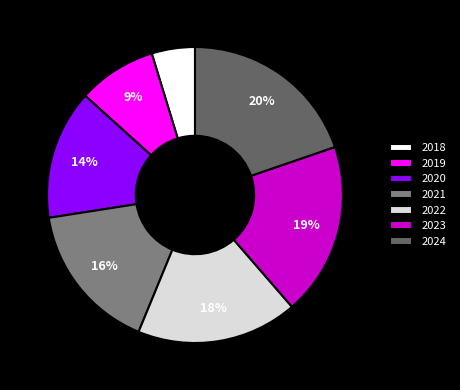

Which slice is the smallest?

2018